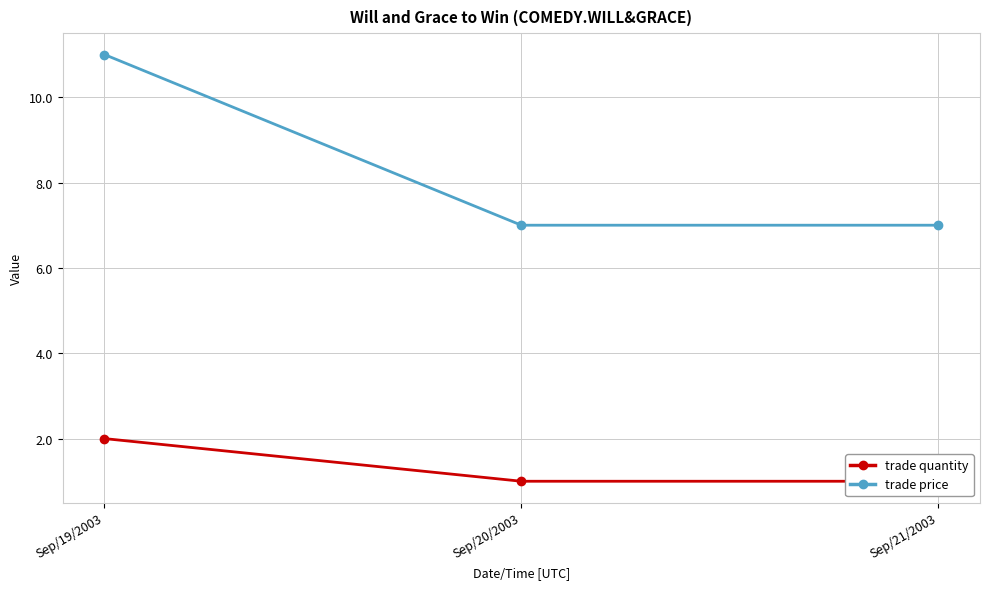

What is the sum of all trade quantity values?

4